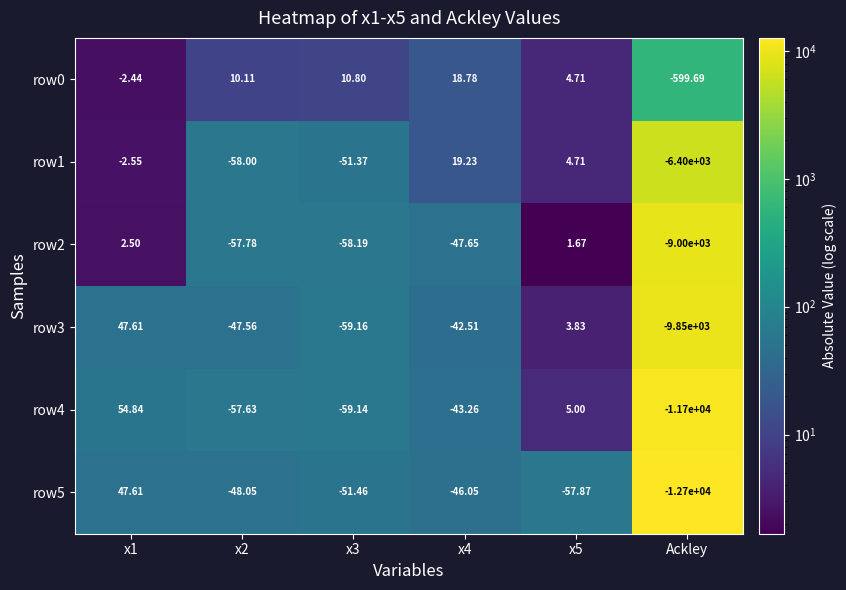

Which label corresponds to the smallest value in the chart?

Ackley